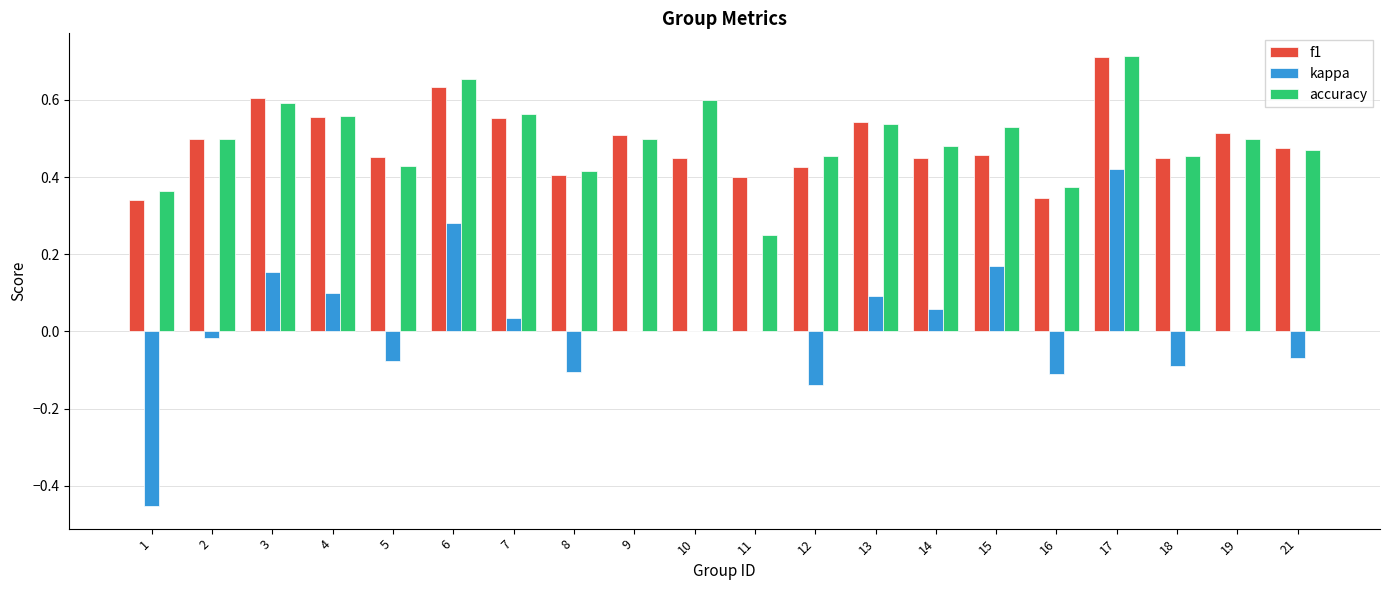

What is the total value across all series at 14?

1.0